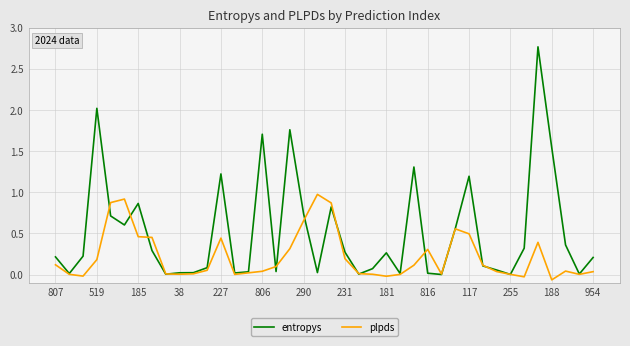

What are all the series names shown in the legend?

entropys, plpds